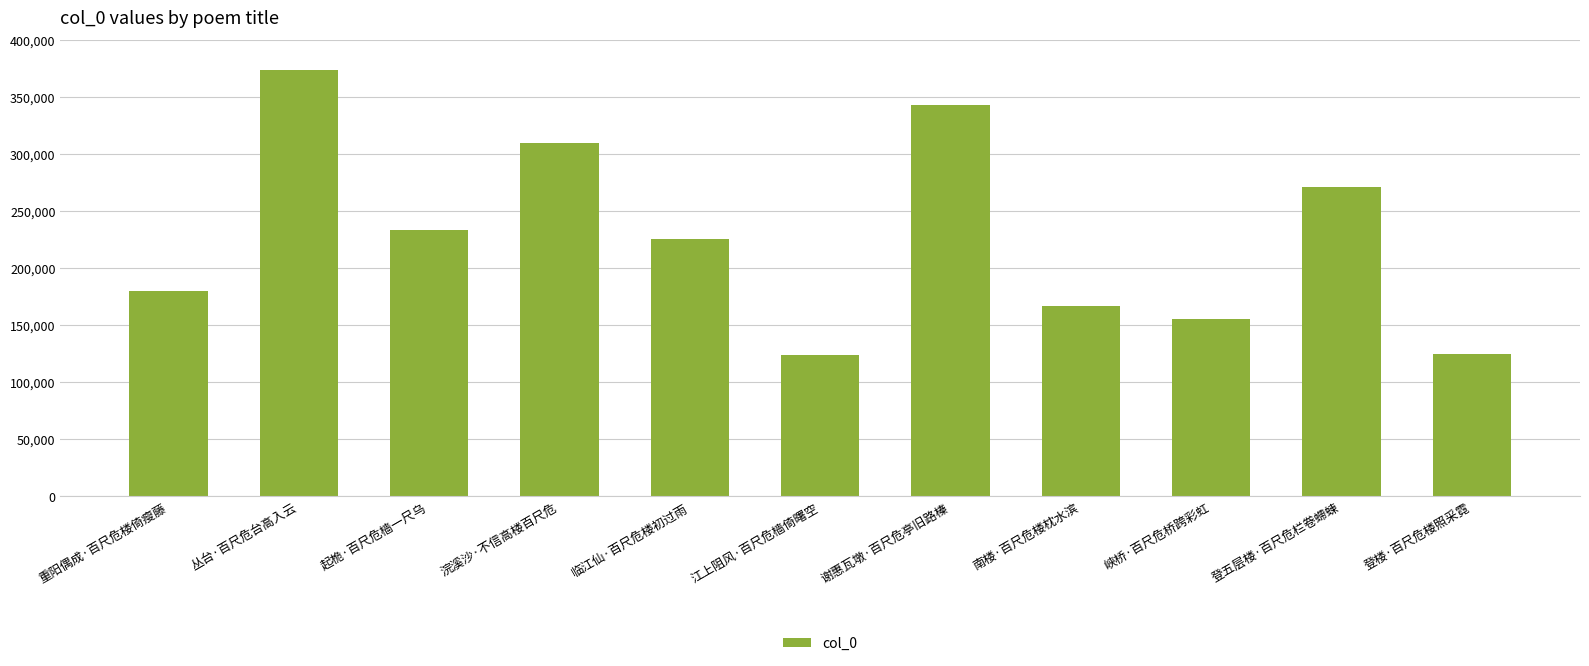

What is the smallest value displayed?

123944